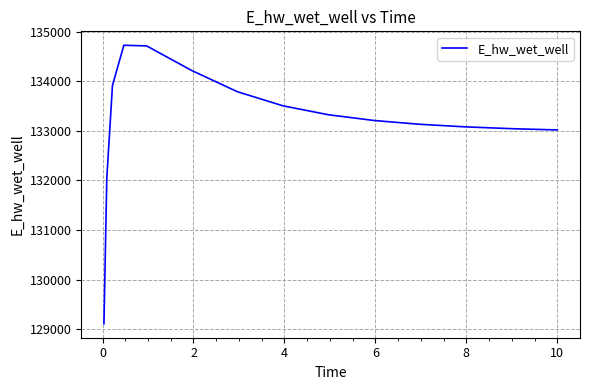

What is the difference between the maximum and minimum values?

5621.1